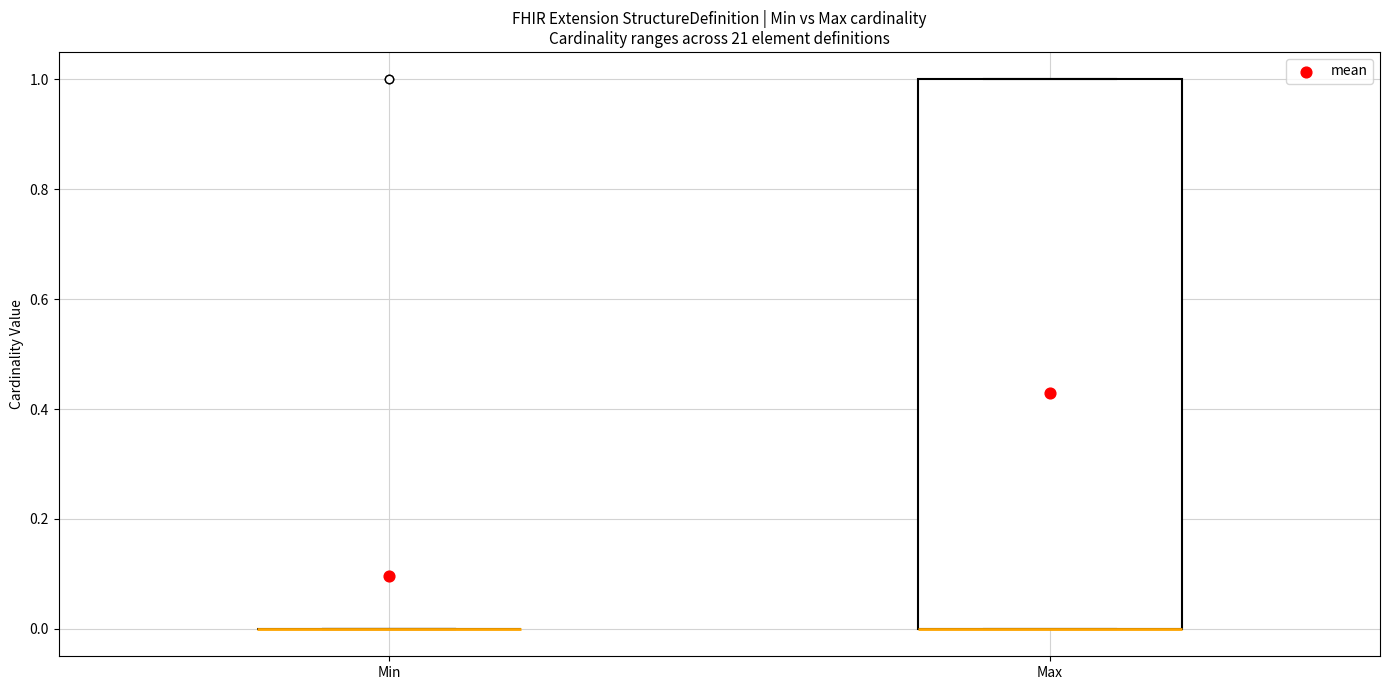

Reading left to right, read every box against the y-axis: the position of its median line, the range the box covers, and the ends of its whiskers. The values are not printed on the chart, so give them approximately, as read against the axis.

Min: box collapsed to a line at 0, whiskers 0 to 0
Max: median 0 (drawn on the box's lower edge), box 0 to 1, whiskers 0 to 1